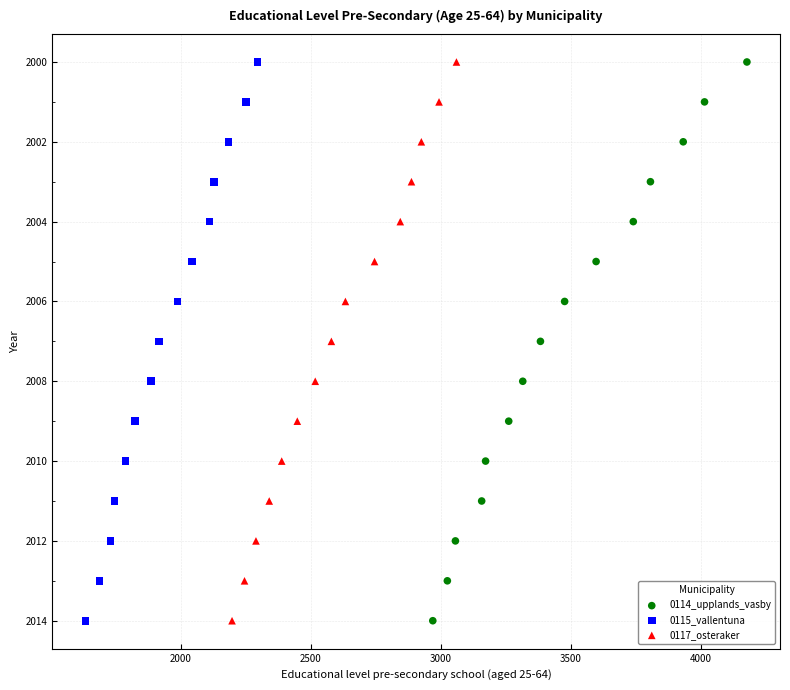

What are all the series names shown in the legend?

0114_upplands_vasby, 0115_vallentuna, 0117_osteraker